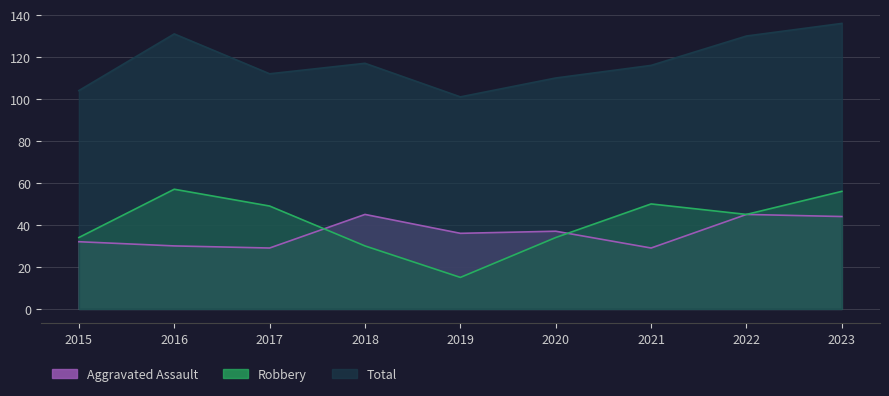

Which series has the largest total across all categories?

Total